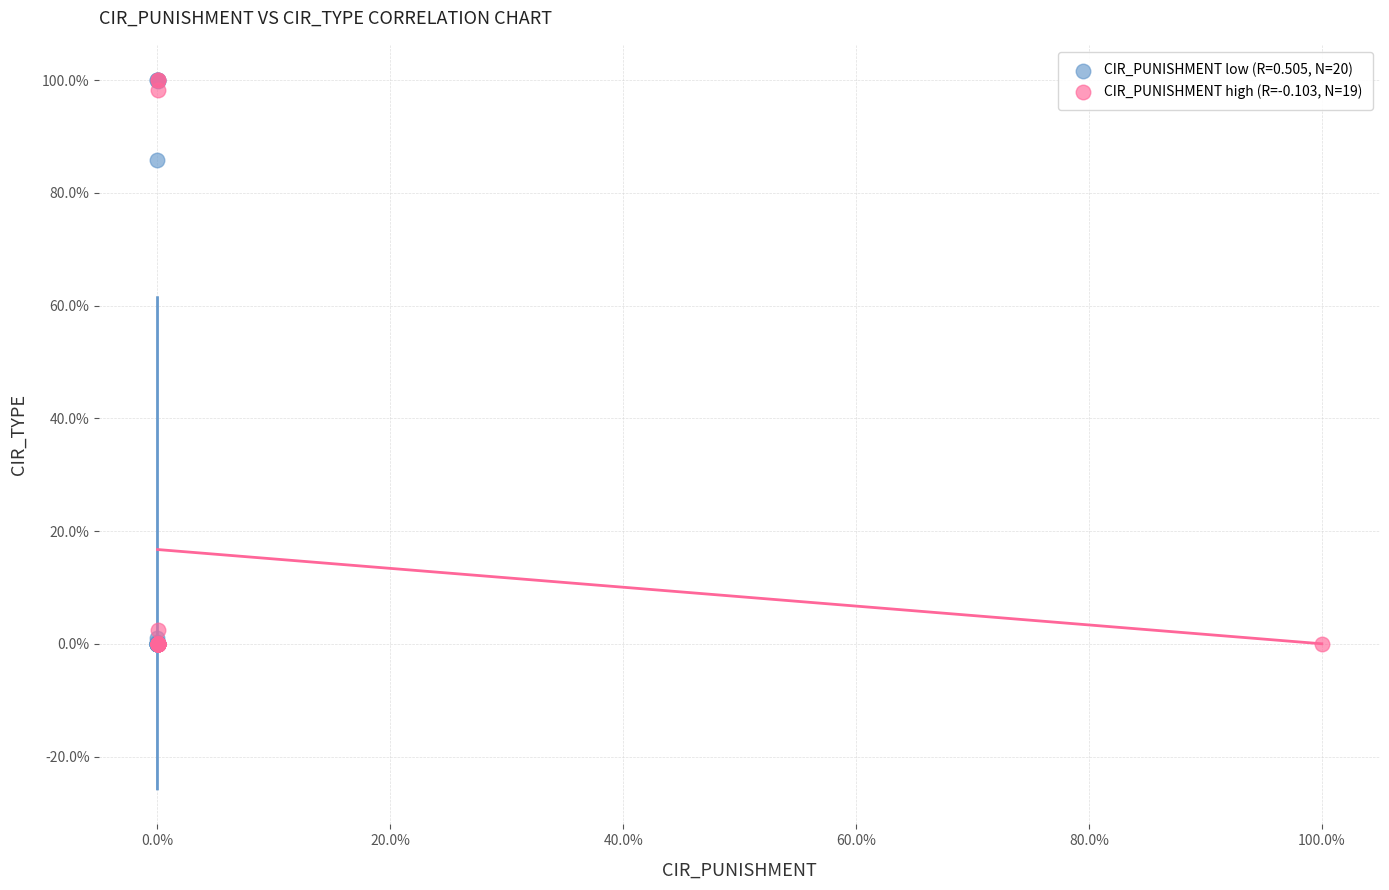

What are all the series names shown in the legend?

CIR_PUNISHMENT low (R=0.505, N=20), CIR_PUNISHMENT high (R=-0.103, N=19)